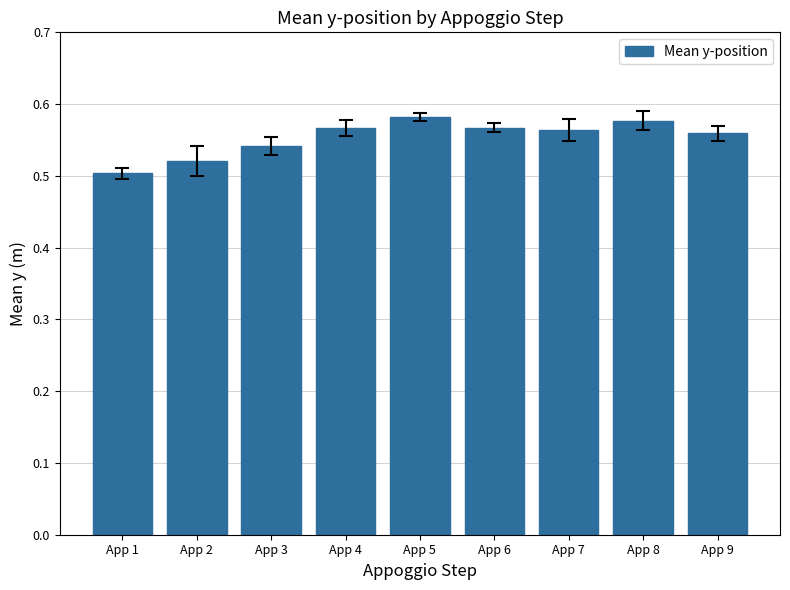

Which label corresponds to the smallest value in the chart?

App 1